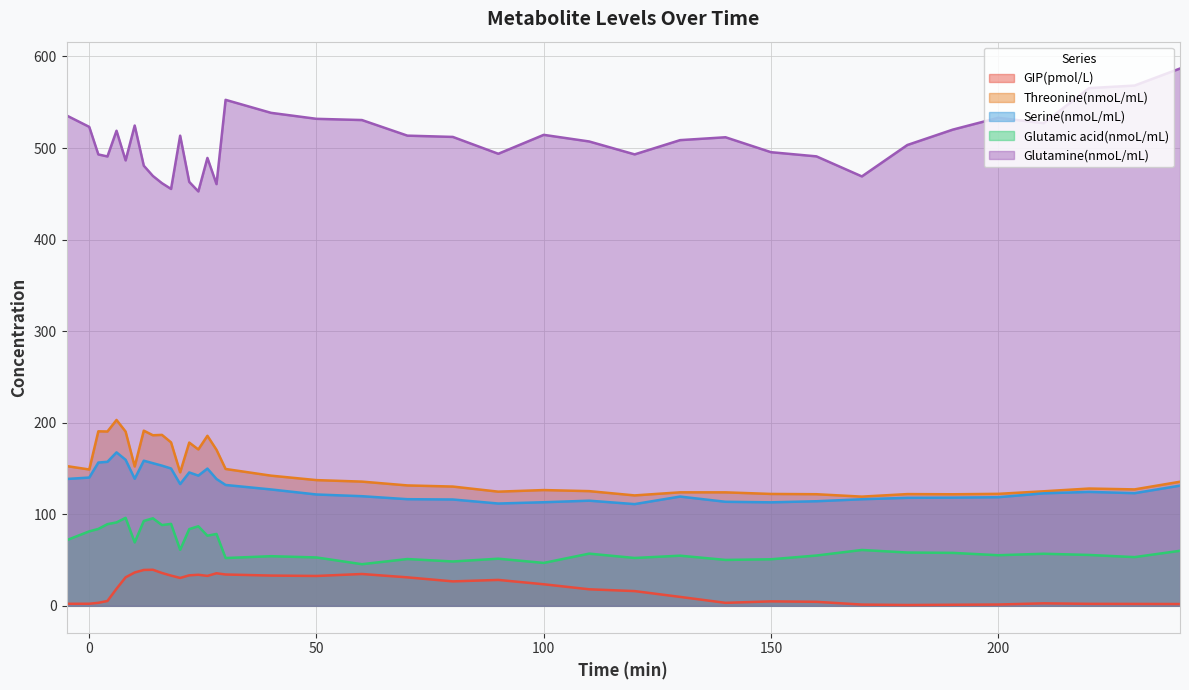

At which category is the sum across all series the highest?

6